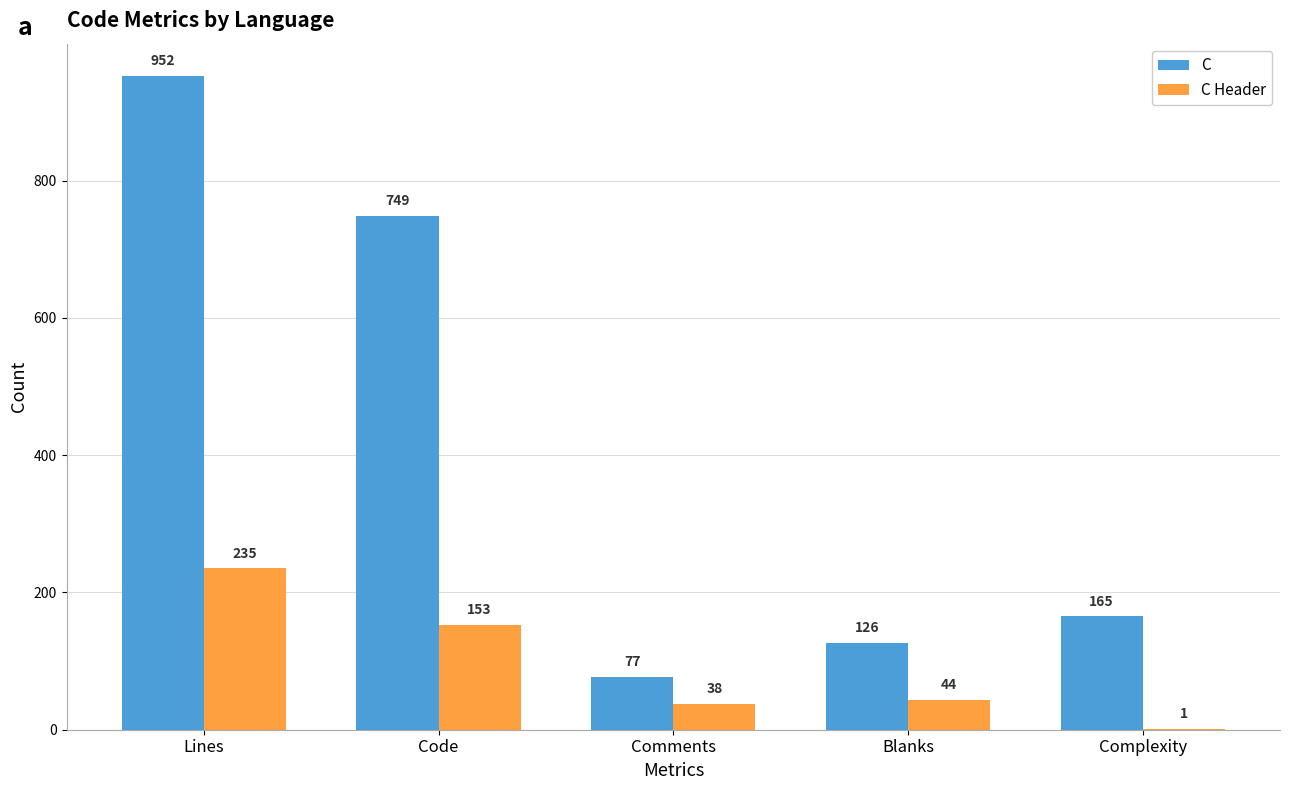

At which category does the chart reach its peak across all series?

Lines